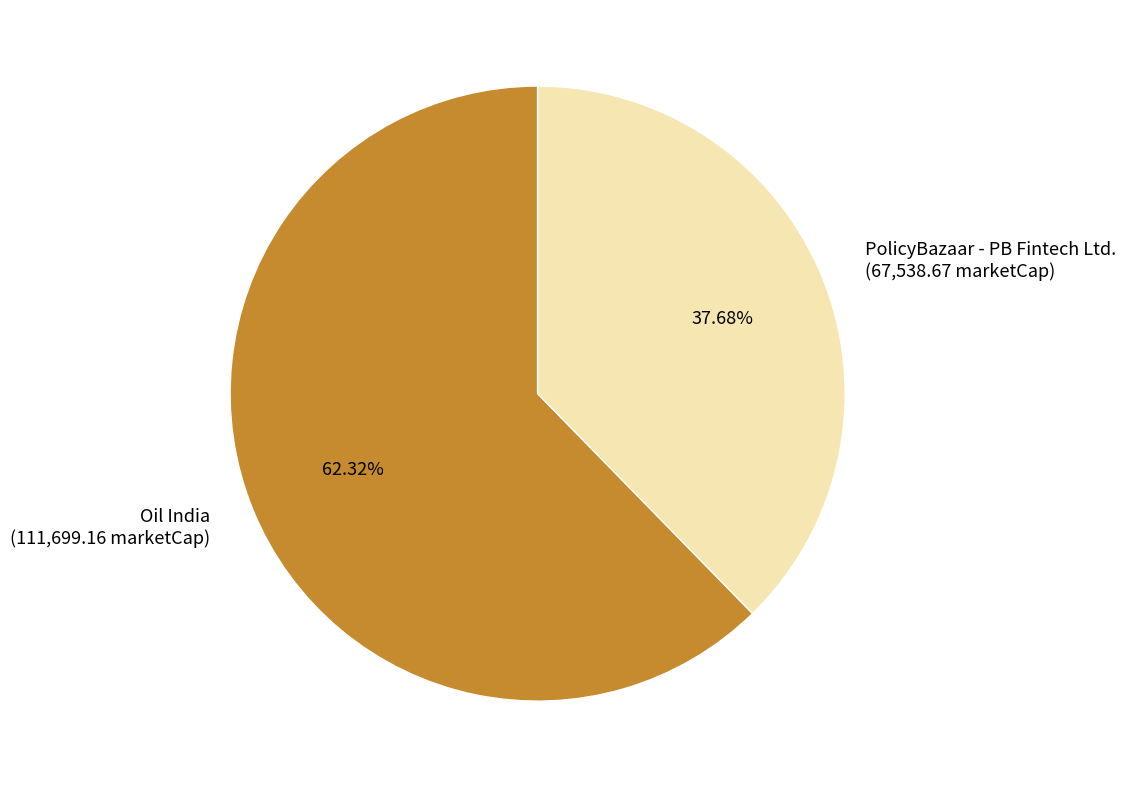

What percentage do PolicyBazaar - PB Fintech Ltd. and Oil India together represent?

100.0%